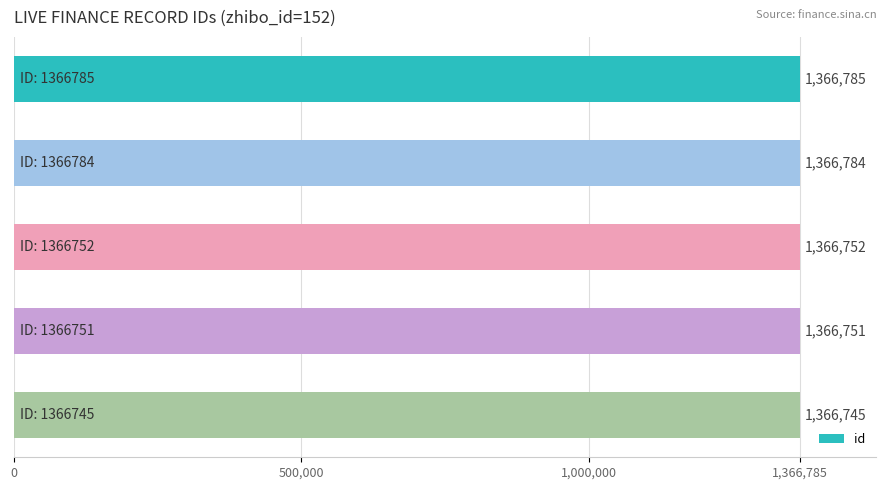

What is the sum of all values?

6833817